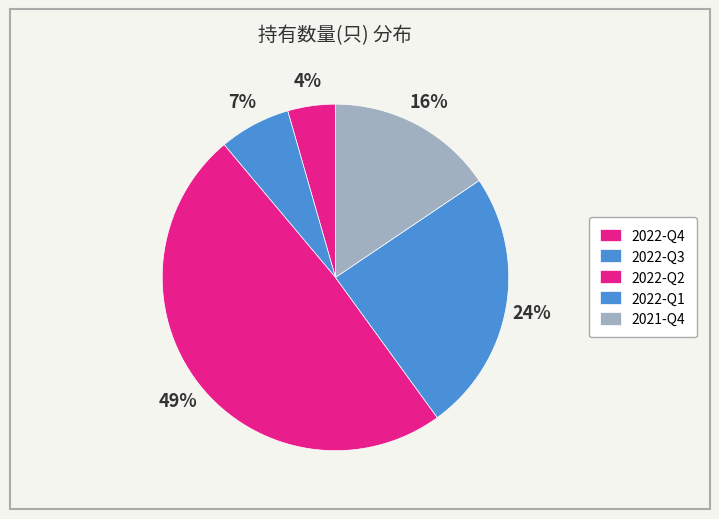

How many slices are in this pie chart?

5